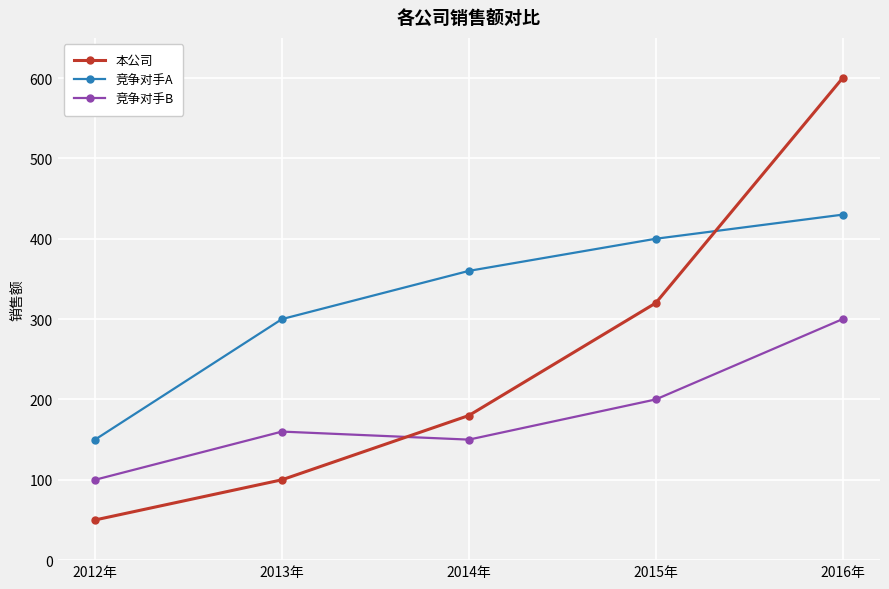

What value does the 本公司 series have at 2012年?

50